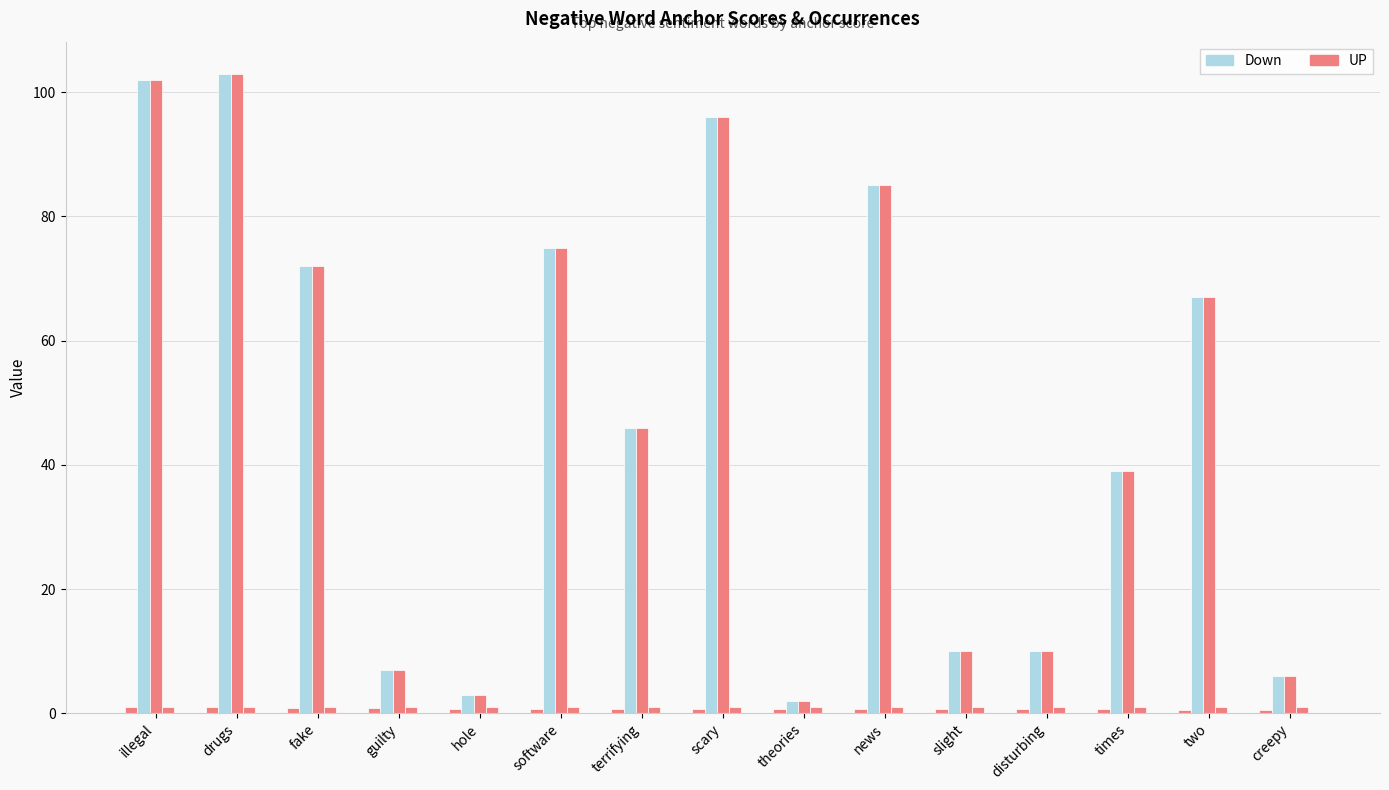

How many bars are there in each group?

4